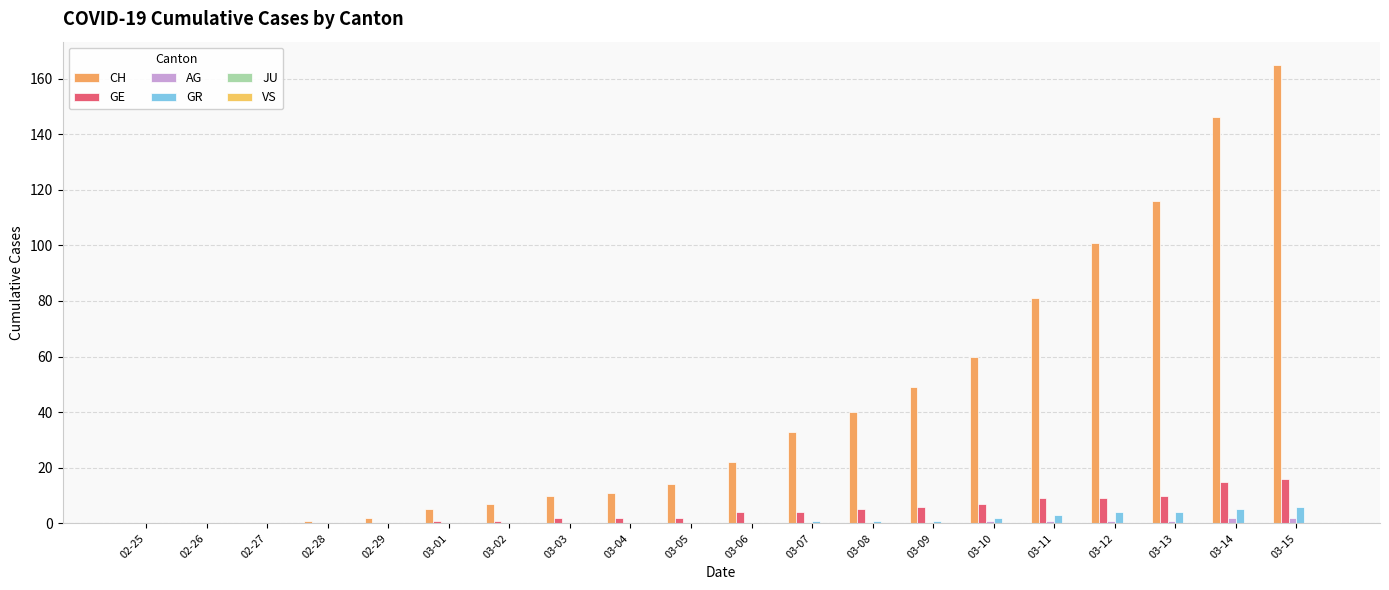

Count the number of categories in the chart.

20